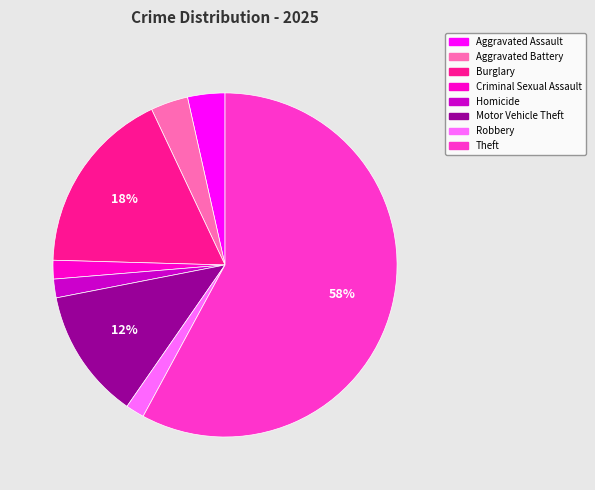

Between Theft and Aggravated Assault, which is larger?

Theft